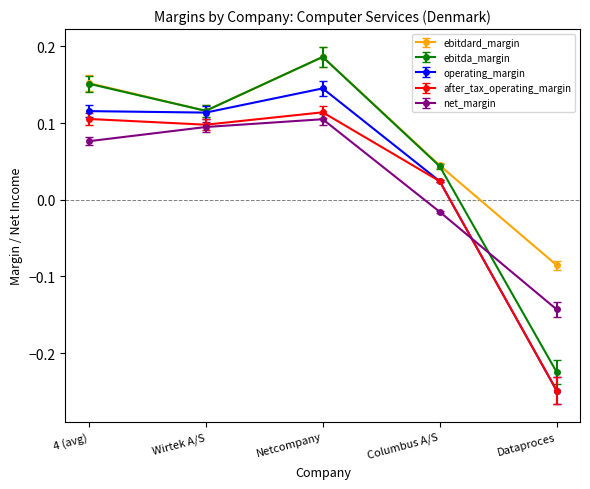

The value of ebitdard_margin at Dataproces is -0.0. True or false?

False